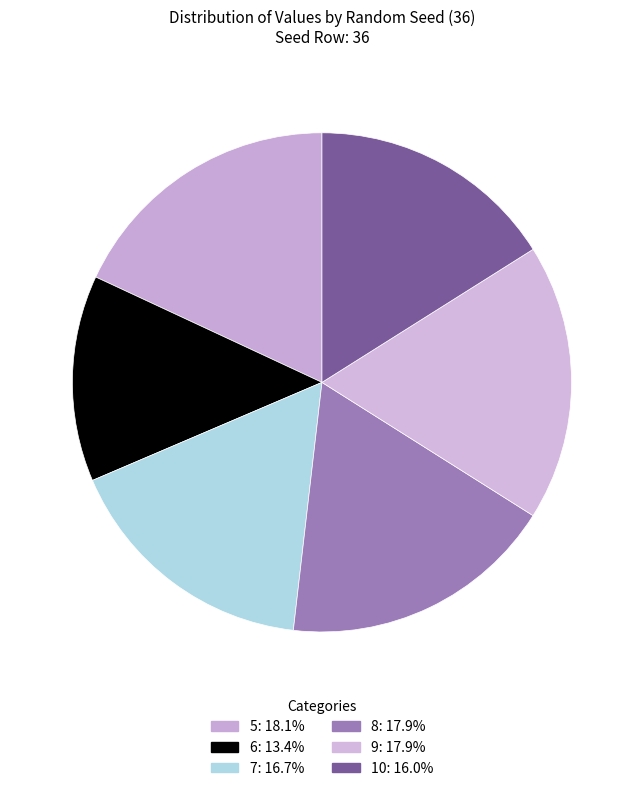

Does 10 represent more than half of the total?

No